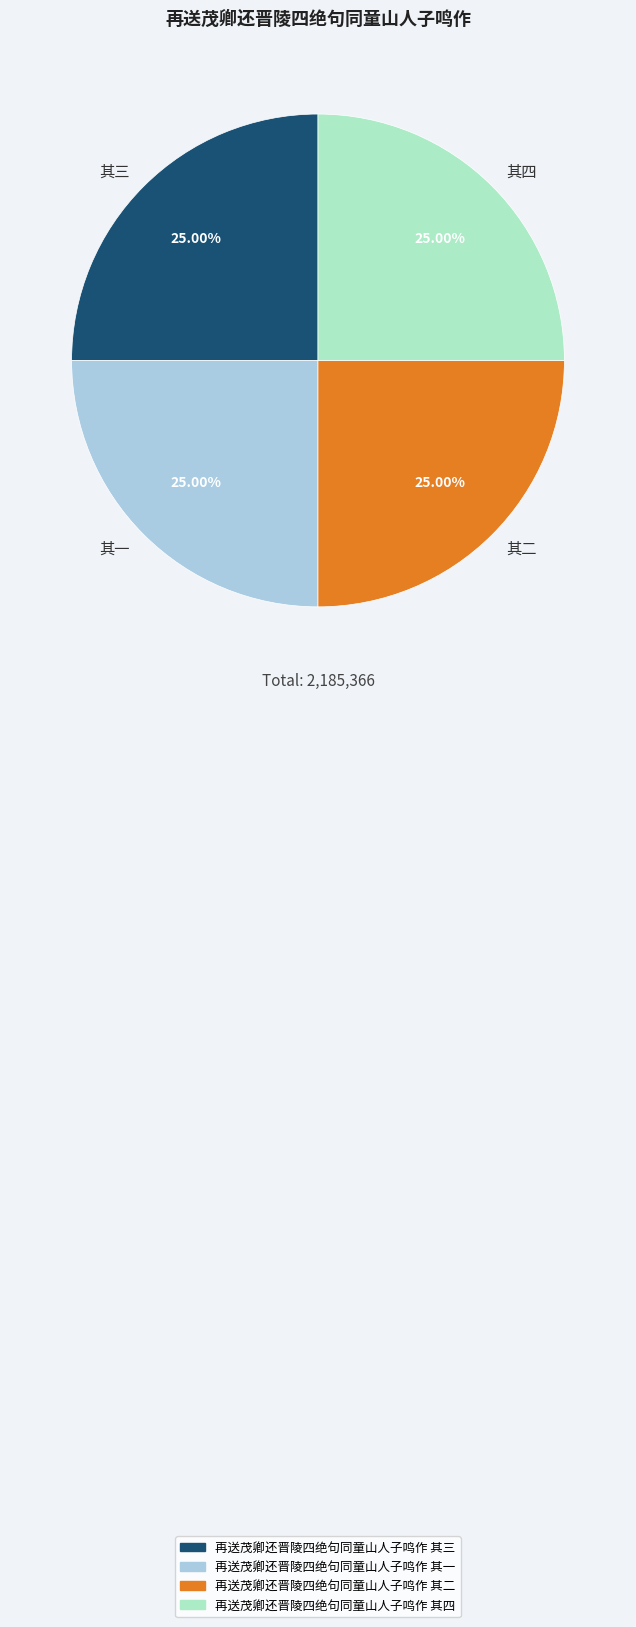

Is there any slice that represents more than half of the pie?

No